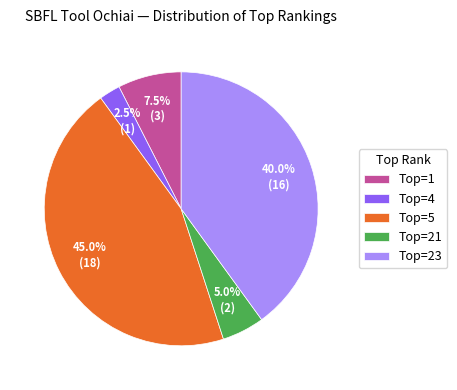

Does any single category account for the majority?

No